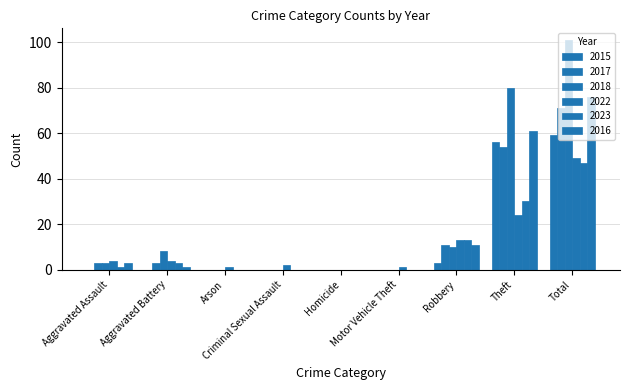

The 2022 series shows 3 at Criminal Sexual Assault. True or false?

False